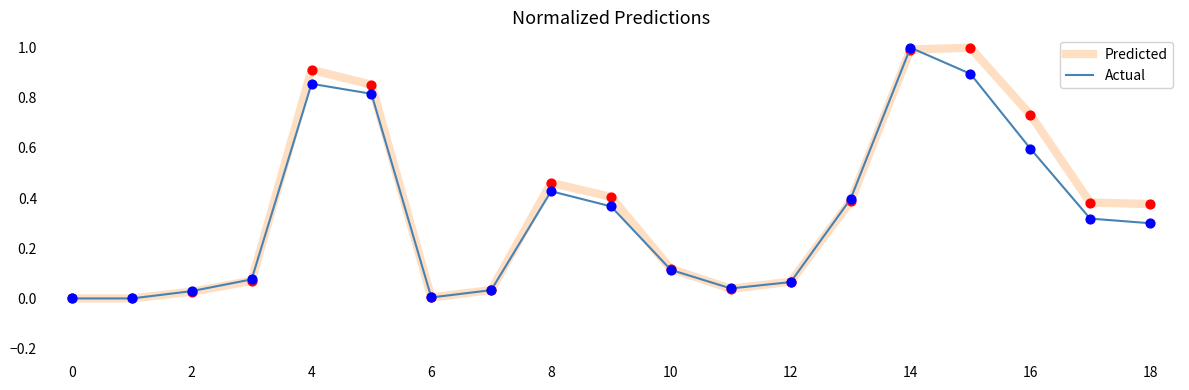

What is the greatest value displayed?

1.0